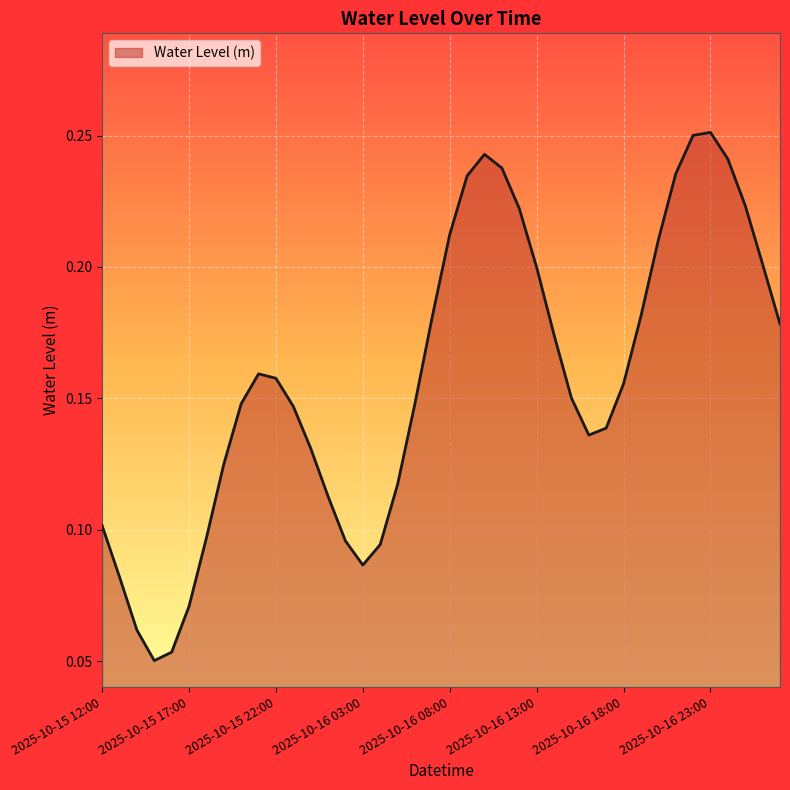

Is this an area chart (filled region under the line)?

Yes